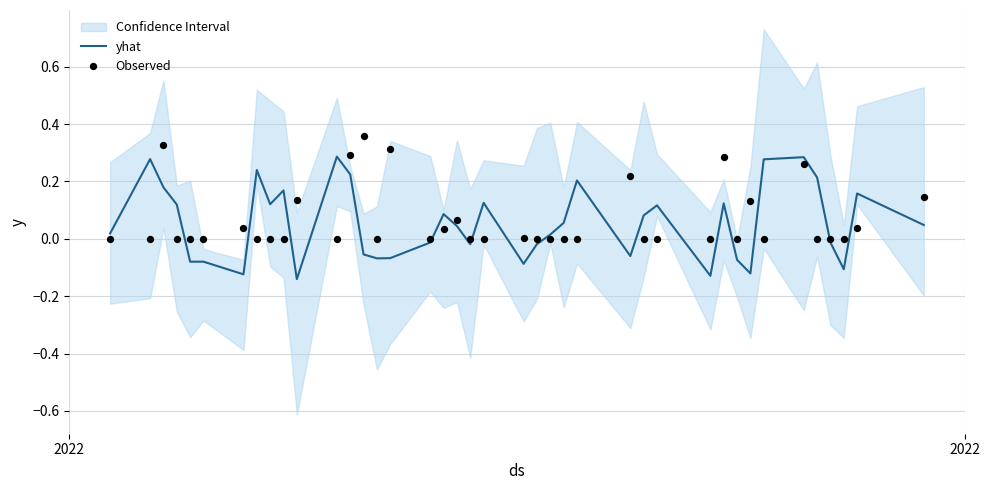

Is the value of yhat at 3 greater than the value of Observed at 2022?

Yes